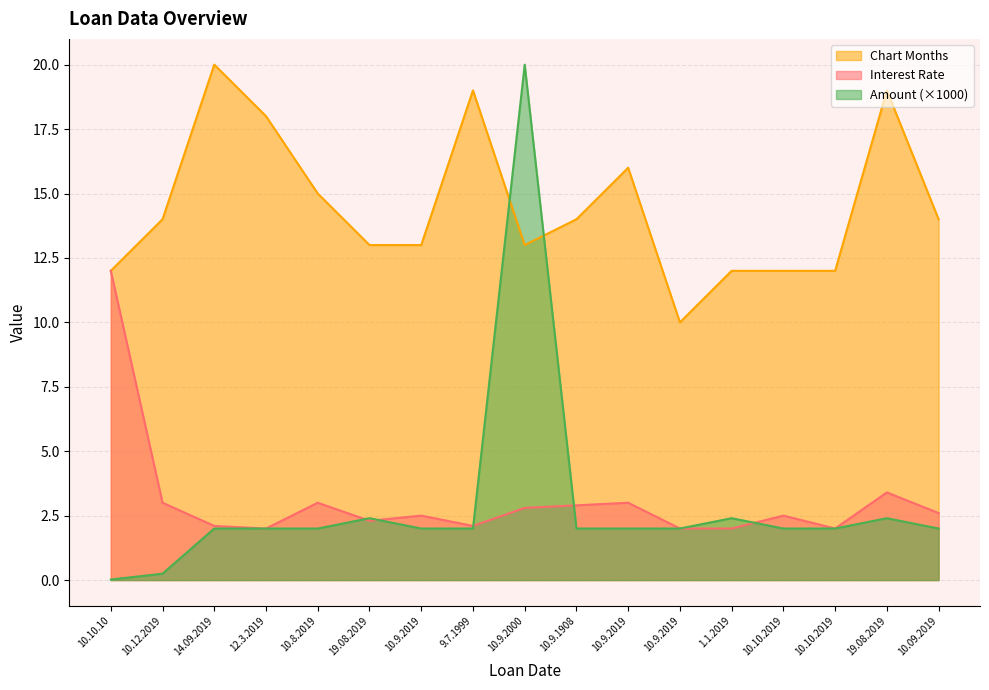

How many lines are shown in the chart?

3